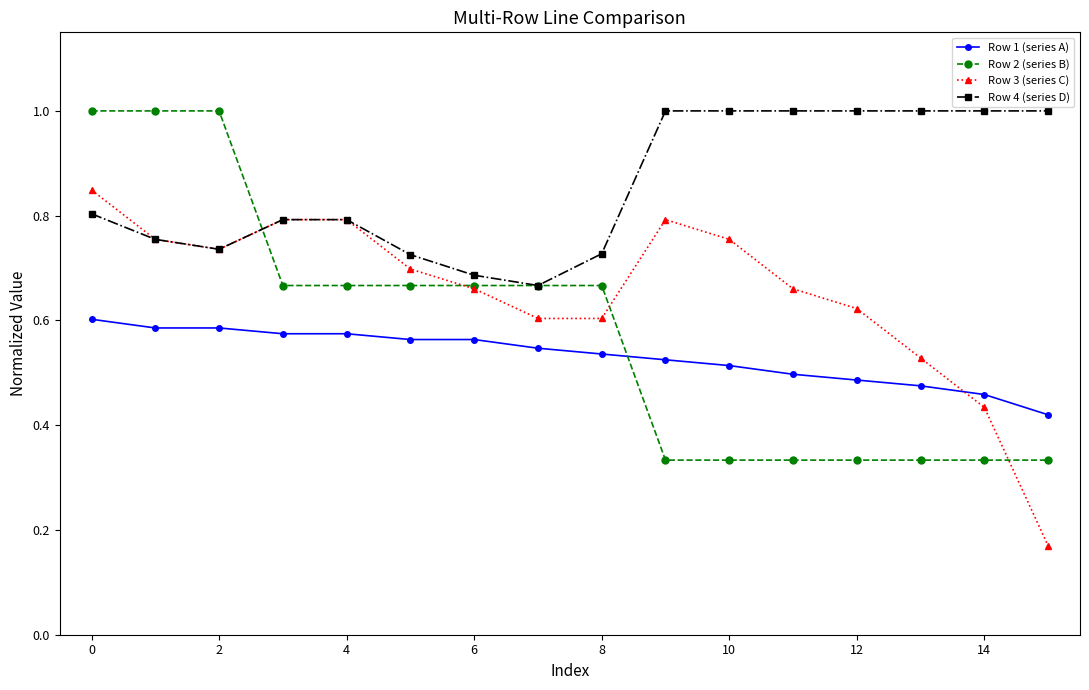

Rank the series by their average value, from highest to lowest.

Row 4 (series D), Row 3 (series C), Row 2 (series B), Row 1 (series A)